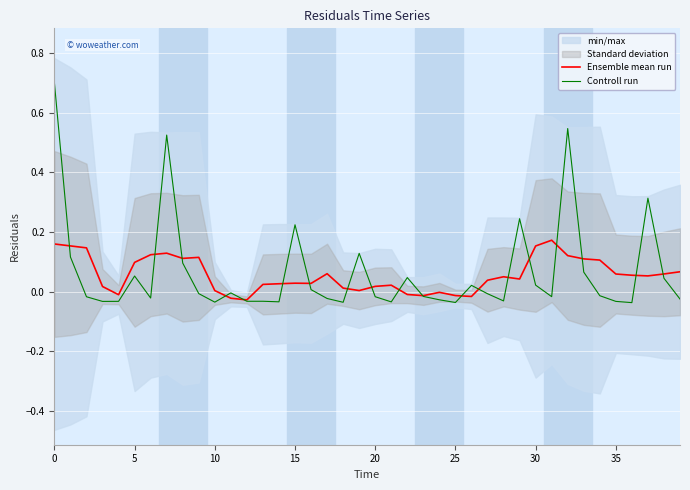

How many interior local valleys does the Controll run series have?

11